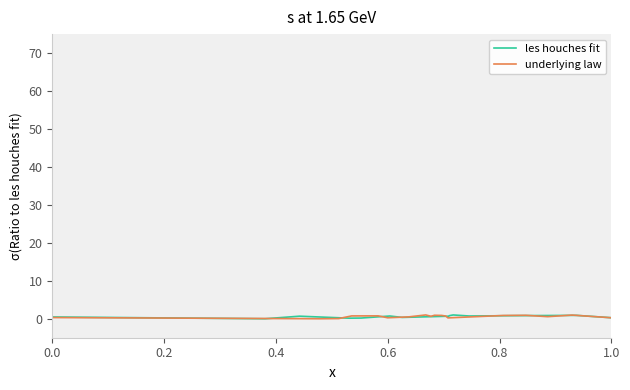

In les houches fit, how many points are higher than both neighbors (excluding endpoints)?

4